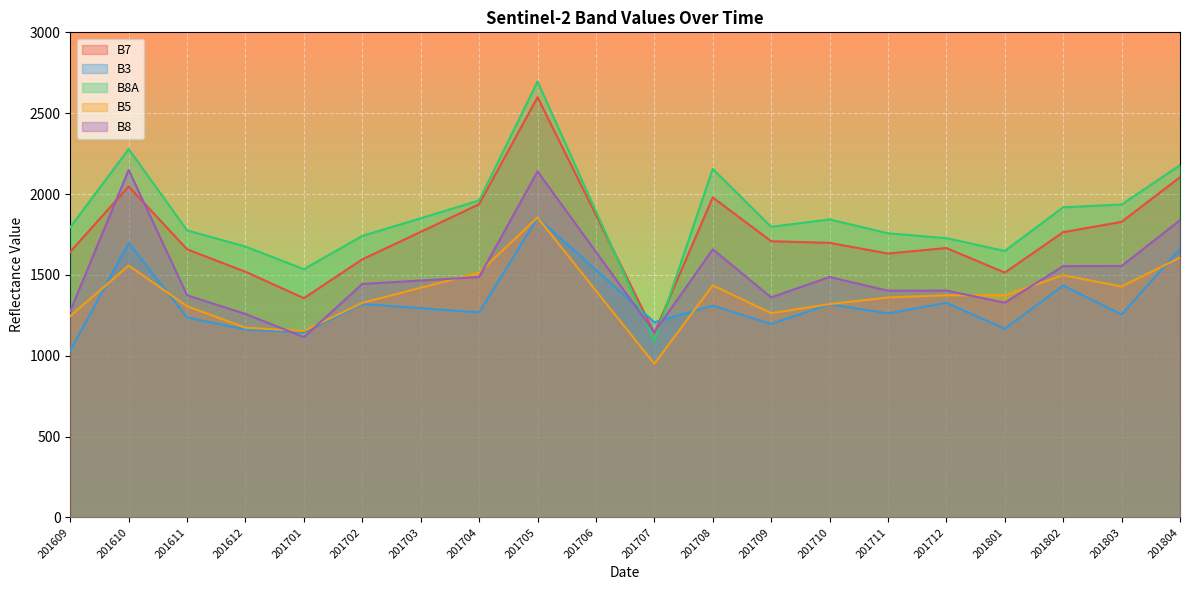

What is the value of the B5 point at the 3rd from the left?

1306